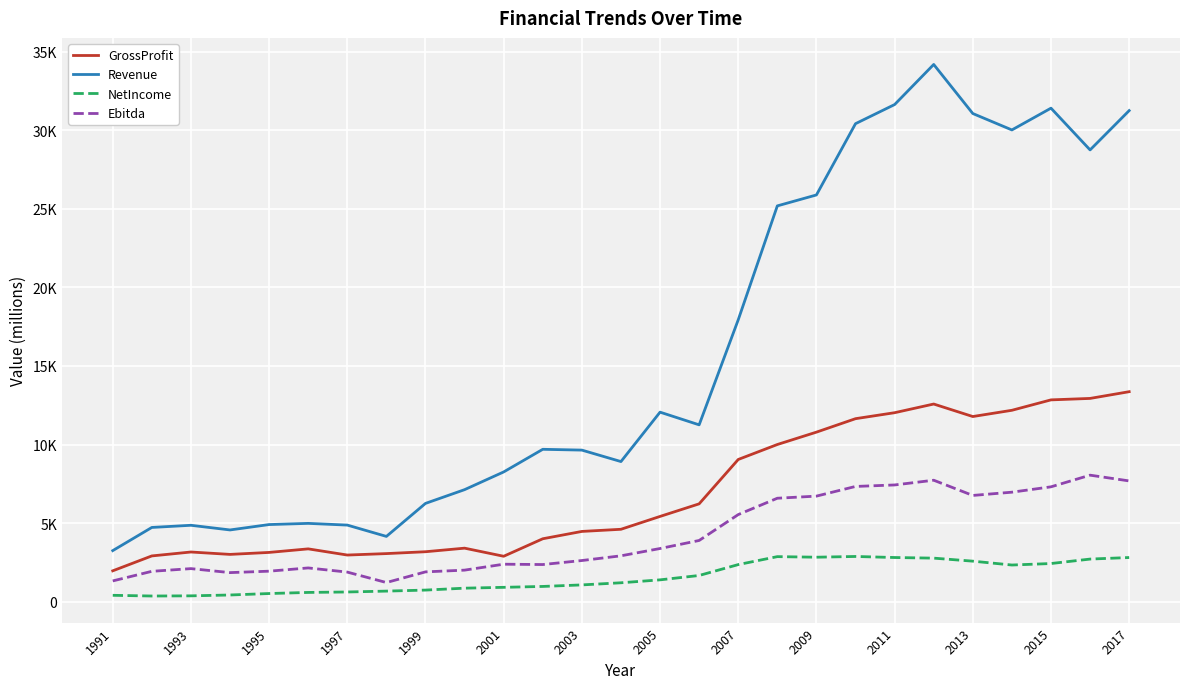

Does the chart have visible grid lines?

Yes